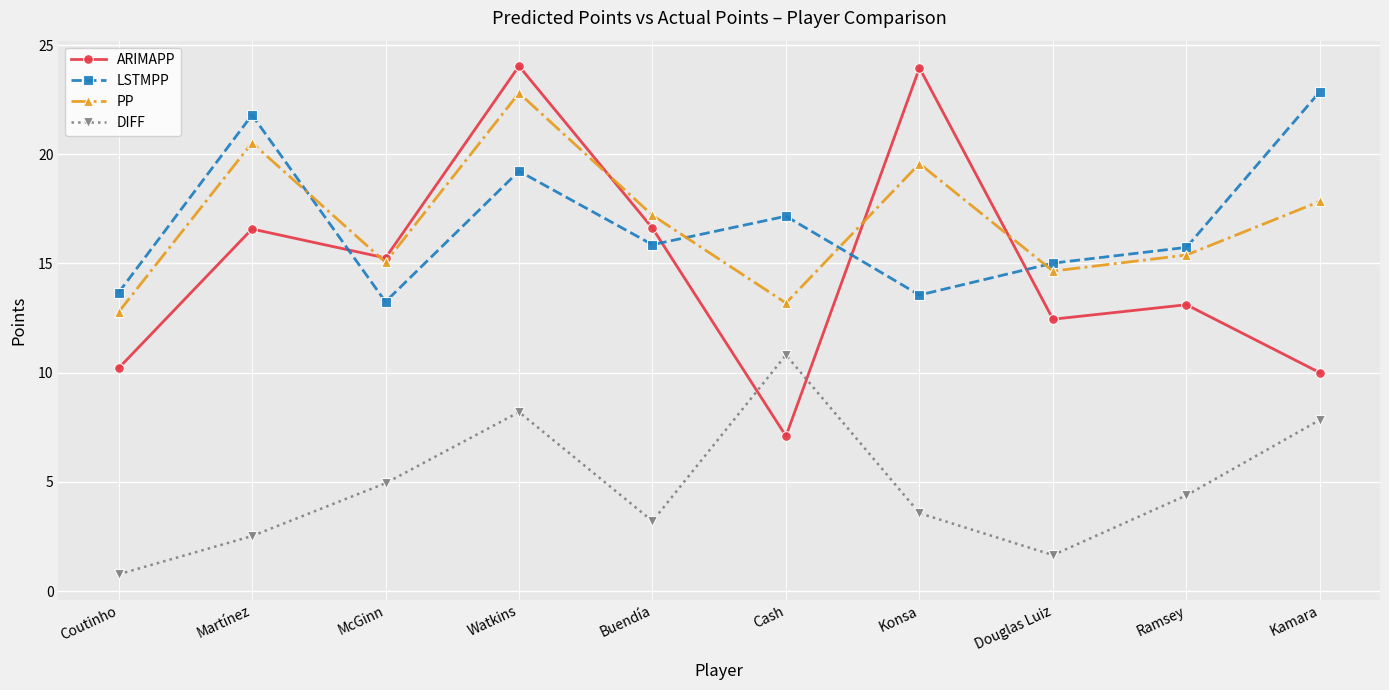

What is the difference between the highest and lowest values at Konsa?

20.4